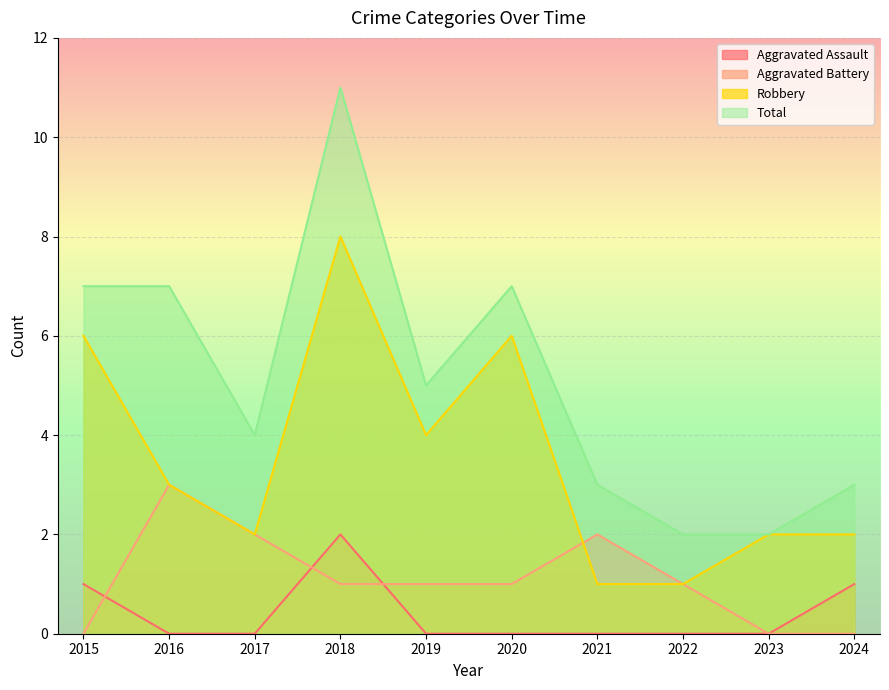

Reading left to right, list all the values displayed in this chart.

Aggravated Assault: 2015=1	2016=0	2017=0	2018=2	2019=0	2020=0	2021=0	2022=0	2023=0	2024=1
Aggravated Battery: 2015=0	2016=3	2017=2	2018=1	2019=1	2020=1	2021=2	2022=1	2023=0	2024=0
Robbery: 2015=6	2016=3	2017=2	2018=8	2019=4	2020=6	2021=1	2022=1	2023=2	2024=2
Total: 2015=7	2016=7	2017=4	2018=11	2019=5	2020=7	2021=3	2022=2	2023=2	2024=3